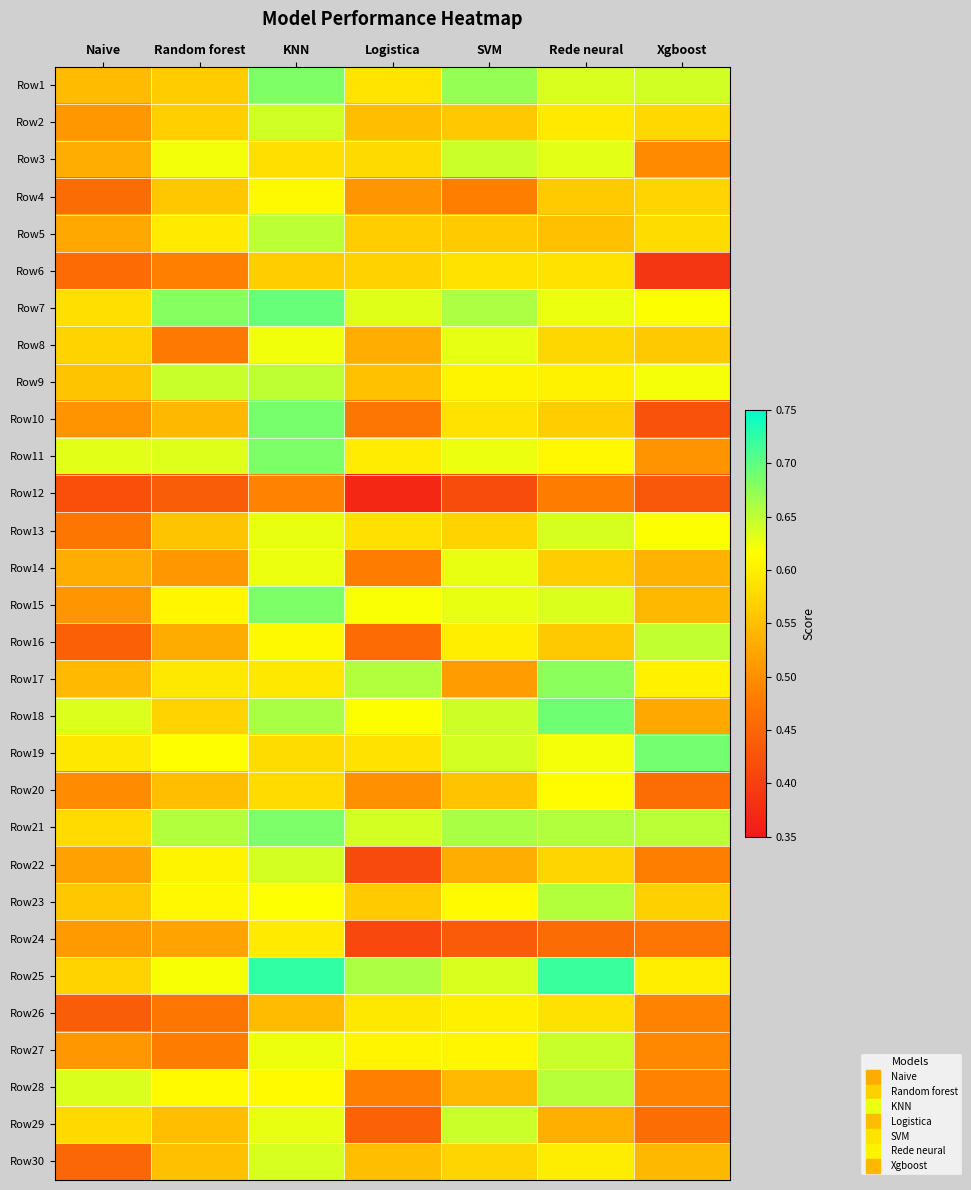

Reading right to left, what are all the values shown in this chart?

Row1: Xgboost=0.6	Rede neural=0.6	SVM=0.7	Logistica=0.6	KNN=0.7	Random forest=0.6	Naive=0.5
Row2: Xgboost=0.6	Rede neural=0.6	SVM=0.6	Logistica=0.5	KNN=0.6	Random forest=0.6	Naive=0.5
Row3: Xgboost=0.5	Rede neural=0.6	SVM=0.6	Logistica=0.6	KNN=0.6	Random forest=0.6	Naive=0.5
Row4: Xgboost=0.6	Rede neural=0.6	SVM=0.5	Logistica=0.5	KNN=0.6	Random forest=0.6	Naive=0.5
Row5: Xgboost=0.6	Rede neural=0.6	SVM=0.6	Logistica=0.6	KNN=0.7	Random forest=0.6	Naive=0.5
Row6: Xgboost=0.4	Rede neural=0.6	SVM=0.6	Logistica=0.6	KNN=0.6	Random forest=0.5	Naive=0.5
Row7: Xgboost=0.6	Rede neural=0.6	SVM=0.7	Logistica=0.6	KNN=0.7	Random forest=0.7	Naive=0.6
Row8: Xgboost=0.6	Rede neural=0.6	SVM=0.6	Logistica=0.5	KNN=0.6	Random forest=0.5	Naive=0.6
Row9: Xgboost=0.6	Rede neural=0.6	SVM=0.6	Logistica=0.6	KNN=0.7	Random forest=0.6	Naive=0.6
Row10: Xgboost=0.4	Rede neural=0.6	SVM=0.6	Logistica=0.5	KNN=0.7	Random forest=0.5	Naive=0.5
Row11: Xgboost=0.5	Rede neural=0.6	SVM=0.6	Logistica=0.6	KNN=0.7	Random forest=0.6	Naive=0.6
Row12: Xgboost=0.4	Rede neural=0.5	SVM=0.4	Logistica=0.4	KNN=0.5	Random forest=0.4	Naive=0.4
Row13: Xgboost=0.6	Rede neural=0.6	SVM=0.6	Logistica=0.6	KNN=0.6	Random forest=0.6	Naive=0.5
Row14: Xgboost=0.5	Rede neural=0.6	SVM=0.6	Logistica=0.5	KNN=0.6	Random forest=0.5	Naive=0.5
Row15: Xgboost=0.5	Rede neural=0.6	SVM=0.6	Logistica=0.6	KNN=0.7	Random forest=0.6	Naive=0.5
Row16: Xgboost=0.6	Rede neural=0.6	SVM=0.6	Logistica=0.5	KNN=0.6	Random forest=0.5	Naive=0.4
Row17: Xgboost=0.6	Rede neural=0.7	SVM=0.5	Logistica=0.7	KNN=0.6	Random forest=0.6	Naive=0.5
Row18: Xgboost=0.5	Rede neural=0.7	SVM=0.6	Logistica=0.6	KNN=0.7	Random forest=0.6	Naive=0.6
Row19: Xgboost=0.7	Rede neural=0.6	SVM=0.6	Logistica=0.6	KNN=0.6	Random forest=0.6	Naive=0.6
Row20: Xgboost=0.5	Rede neural=0.6	SVM=0.6	Logistica=0.5	KNN=0.6	Random forest=0.6	Naive=0.5
Row21: Xgboost=0.7	Rede neural=0.7	SVM=0.7	Logistica=0.6	KNN=0.7	Random forest=0.7	Naive=0.6
Row22: Xgboost=0.5	Rede neural=0.6	SVM=0.5	Logistica=0.4	KNN=0.6	Random forest=0.6	Naive=0.5
Row23: Xgboost=0.6	Rede neural=0.7	SVM=0.6	Logistica=0.6	KNN=0.6	Random forest=0.6	Naive=0.6
Row24: Xgboost=0.5	Rede neural=0.5	SVM=0.4	Logistica=0.4	KNN=0.6	Random forest=0.5	Naive=0.5
Row25: Xgboost=0.6	Rede neural=0.7	SVM=0.6	Logistica=0.7	KNN=0.7	Random forest=0.6	Naive=0.6
Row26: Xgboost=0.5	Rede neural=0.6	SVM=0.6	Logistica=0.6	KNN=0.5	Random forest=0.5	Naive=0.4
Row27: Xgboost=0.5	Rede neural=0.6	SVM=0.6	Logistica=0.6	KNN=0.6	Random forest=0.5	Naive=0.5
Row28: Xgboost=0.5	Rede neural=0.7	SVM=0.5	Logistica=0.5	KNN=0.6	Random forest=0.6	Naive=0.6
Row29: Xgboost=0.5	Rede neural=0.5	SVM=0.6	Logistica=0.4	KNN=0.6	Random forest=0.5	Naive=0.6
Row30: Xgboost=0.5	Rede neural=0.6	SVM=0.6	Logistica=0.5	KNN=0.6	Random forest=0.6	Naive=0.5